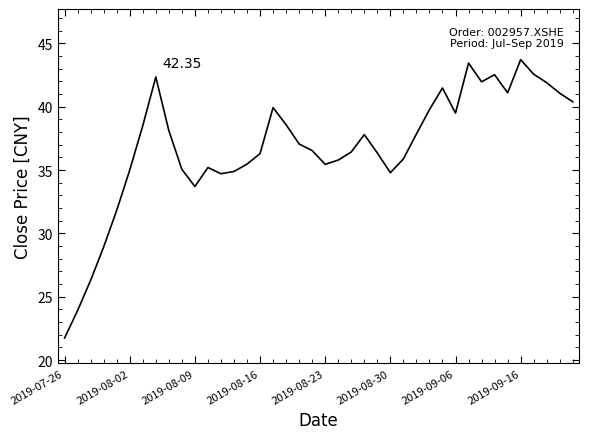

What is the difference between the maximum and minimum values?

22.0